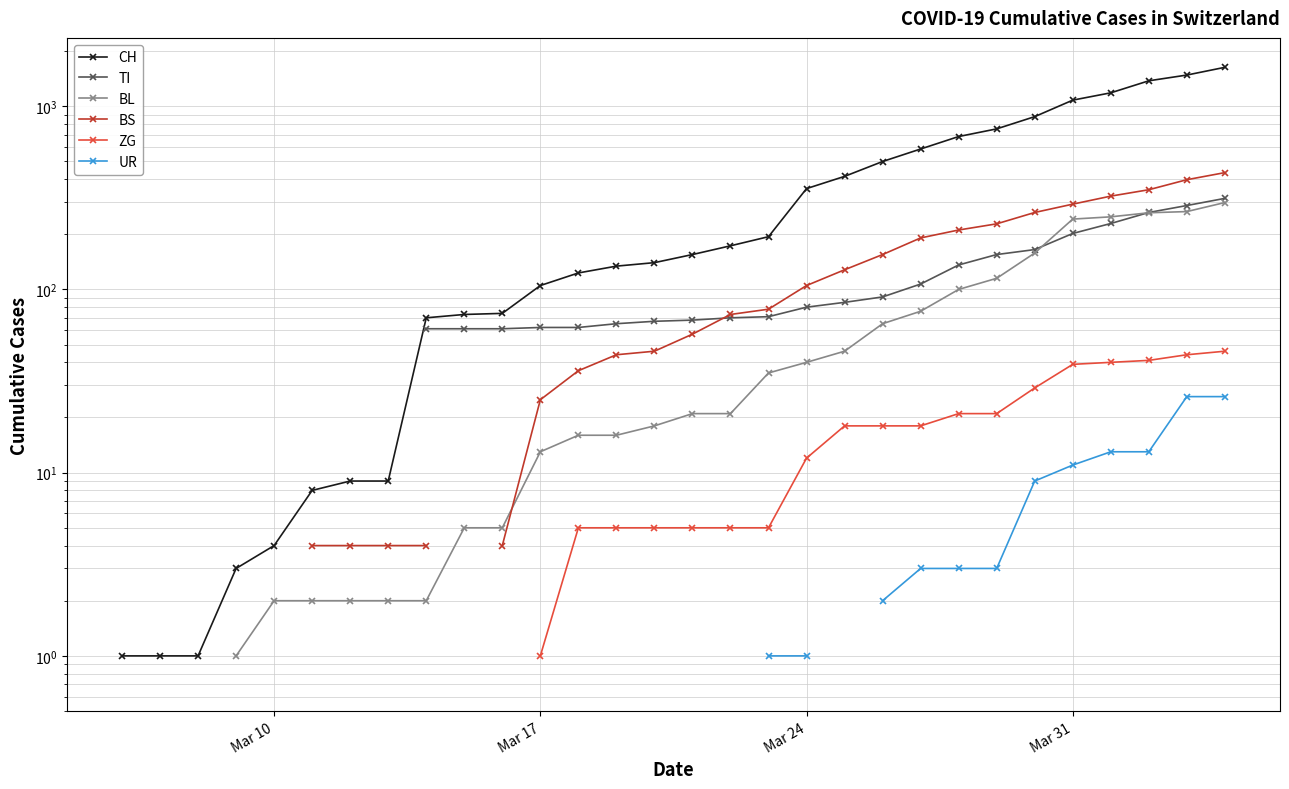

Is the value of ZG at 27 greater than the value of TI at Mar 17?

No